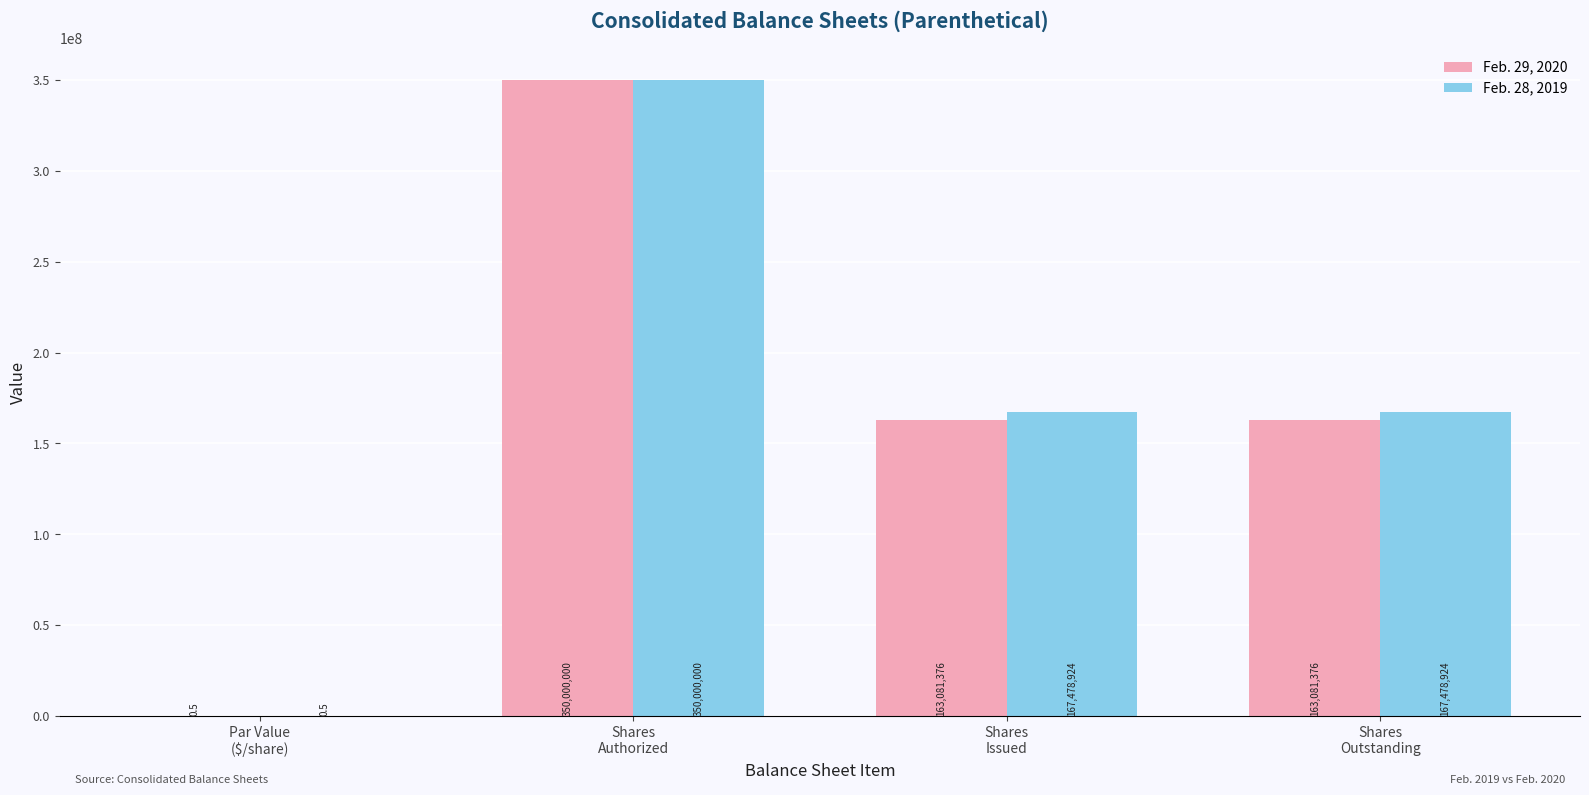

What is the maximum value for Feb. 29, 2020?

350000000.0